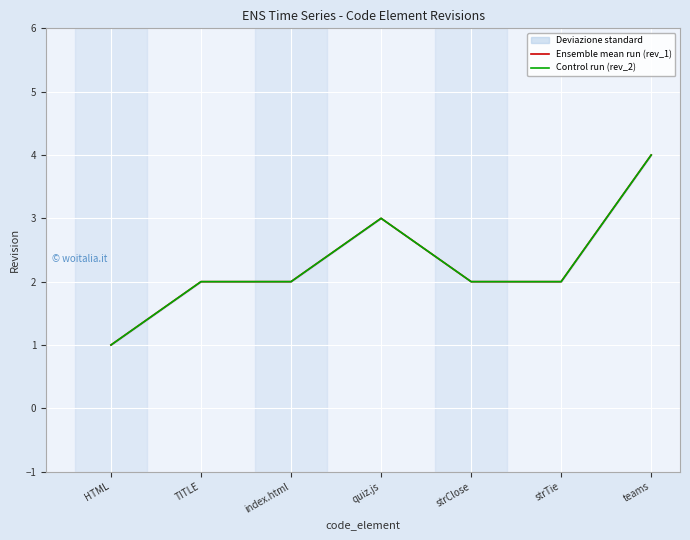

What is the highest value of the Control run (rev_2) series?

4